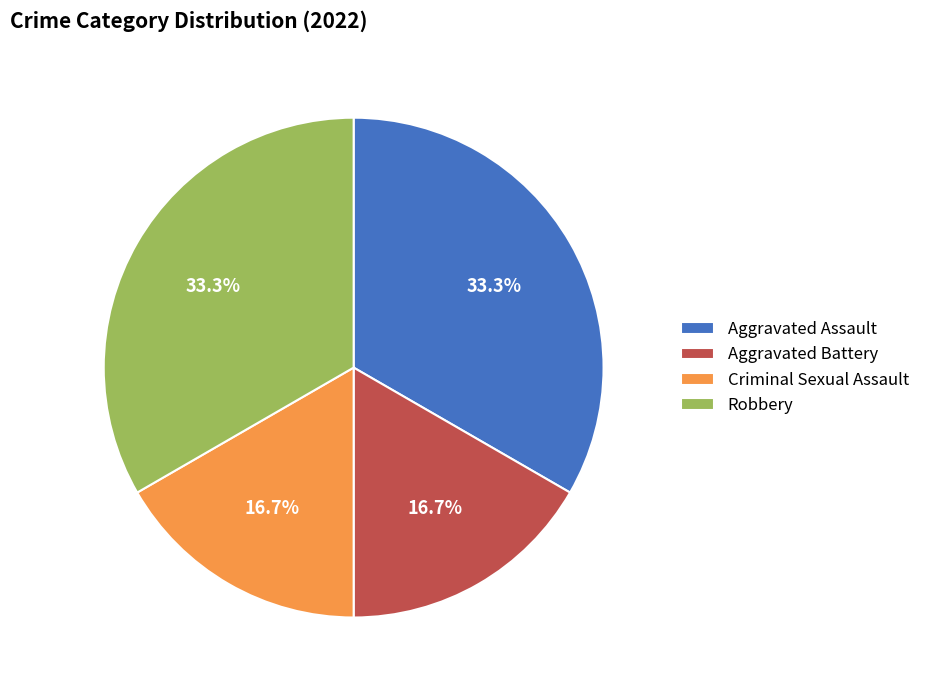

Between Aggravated Battery and Robbery, which is larger?

Robbery